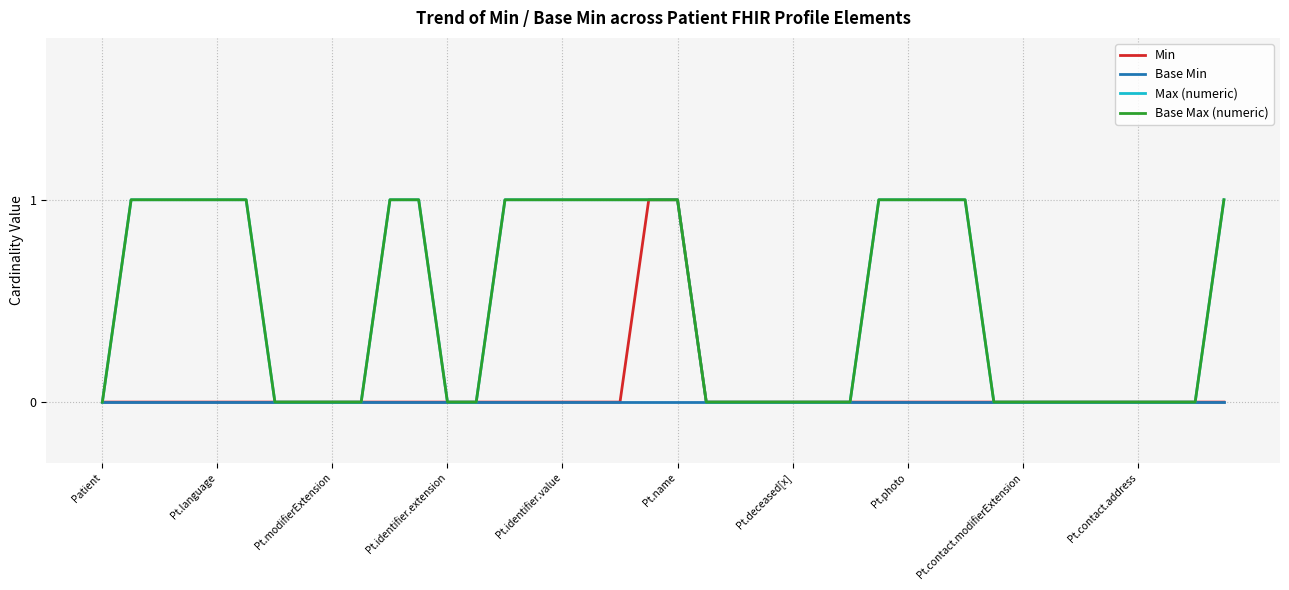

Does the chart display data point markers on the line(s)?

No